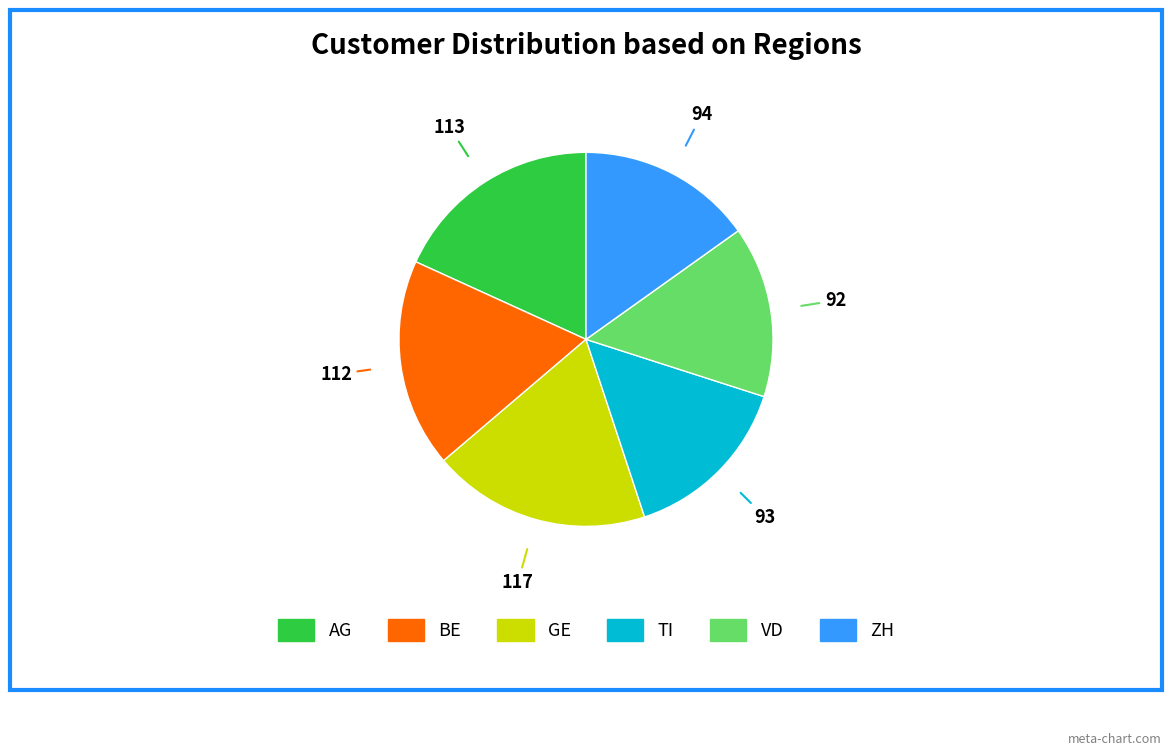

How many slices are in this pie chart?

6